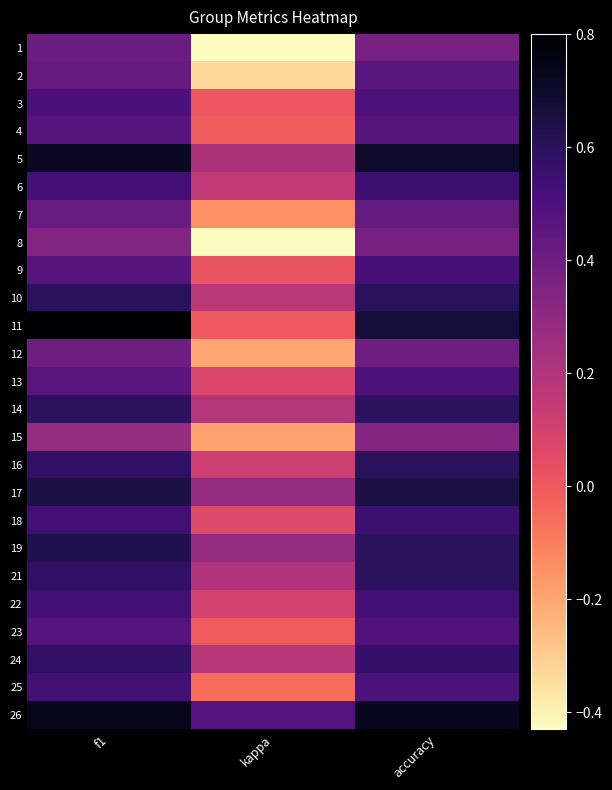

Reading left to right, transcribe all the data shown in this chart.

1: f1=0.4	kappa=-0.4	accuracy=0.4
2: f1=0.4	kappa=-0.3	accuracy=0.5
3: f1=0.5	kappa=0.0	accuracy=0.5
4: f1=0.5	kappa=-0.0	accuracy=0.5
5: f1=0.7	kappa=0.2	accuracy=0.7
6: f1=0.5	kappa=0.1	accuracy=0.5
7: f1=0.4	kappa=-0.1	accuracy=0.4
8: f1=0.3	kappa=-0.4	accuracy=0.4
9: f1=0.5	kappa=0.0	accuracy=0.5
10: f1=0.6	kappa=0.2	accuracy=0.6
11: f1=0.8	kappa=0.0	accuracy=0.7
12: f1=0.4	kappa=-0.2	accuracy=0.4
13: f1=0.5	kappa=0.1	accuracy=0.5
14: f1=0.6	kappa=0.2	accuracy=0.6
15: f1=0.3	kappa=-0.2	accuracy=0.3
16: f1=0.6	kappa=0.1	accuracy=0.6
17: f1=0.6	kappa=0.3	accuracy=0.7
18: f1=0.5	kappa=0.1	accuracy=0.6
19: f1=0.6	kappa=0.3	accuracy=0.6
21: f1=0.6	kappa=0.2	accuracy=0.6
22: f1=0.5	kappa=0.1	accuracy=0.5
23: f1=0.5	kappa=-0.0	accuracy=0.5
24: f1=0.6	kappa=0.2	accuracy=0.6
25: f1=0.5	kappa=-0.1	accuracy=0.5
26: f1=0.7	kappa=0.5	accuracy=0.7